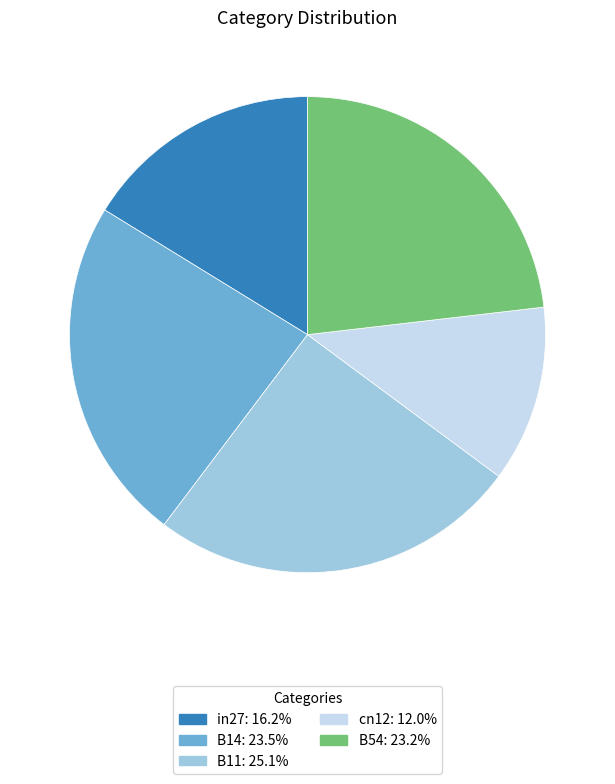

Which slice is the smallest?

cn12